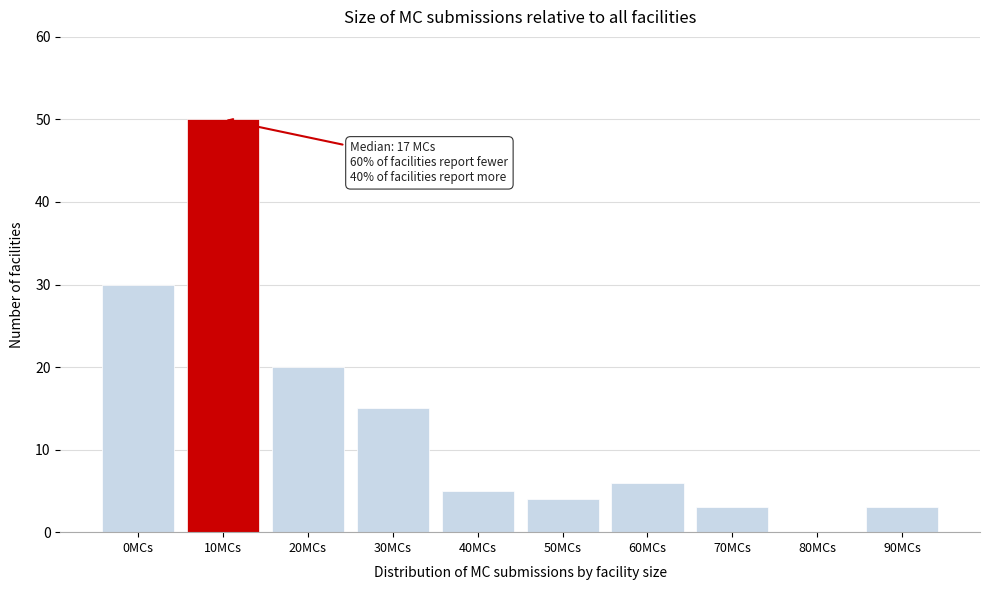

Reading left to right, transcribe all the data shown in this chart.

0MCs=30	10MCs=50	20MCs=20	30MCs=15	40MCs=5	50MCs=4	60MCs=6	70MCs=3	80MCs=0	90MCs=3